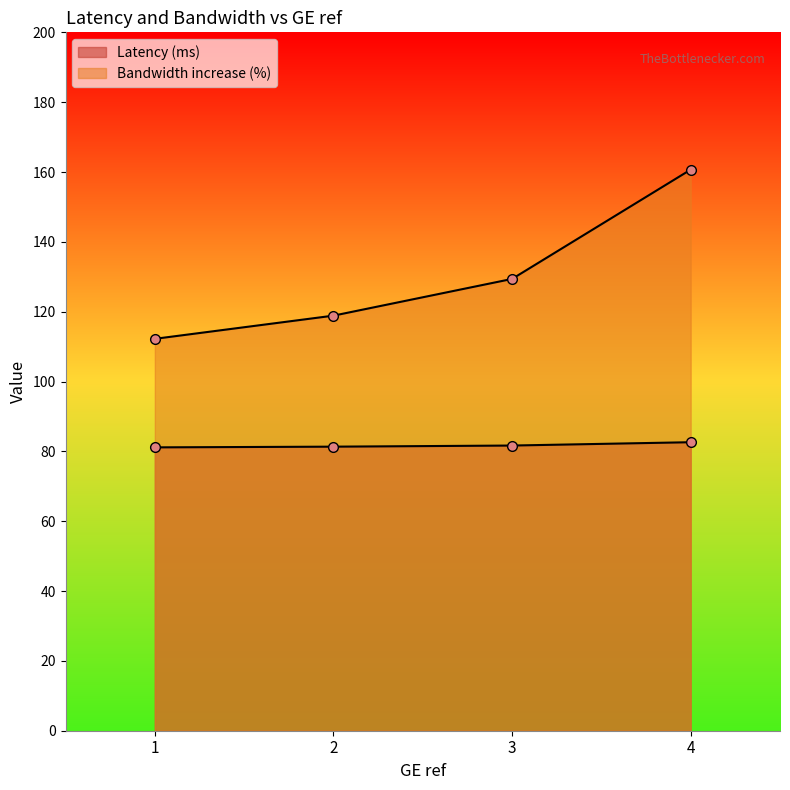

What value does the Latency (ms) series have at 2?

118.9